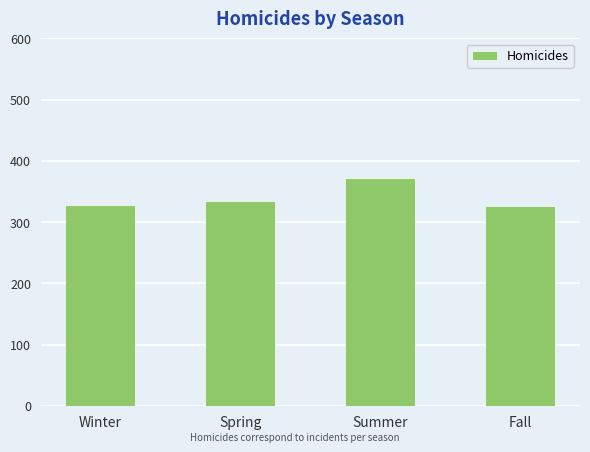

Approximately how many times larger is the value at Fall compared to Summer?

0.9